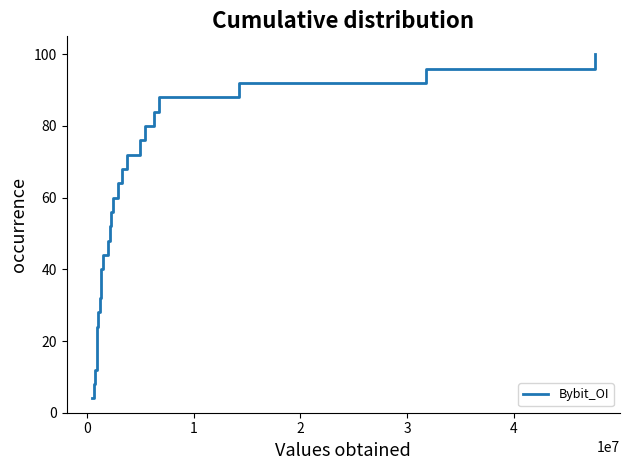

How many lines are shown in the chart?

1